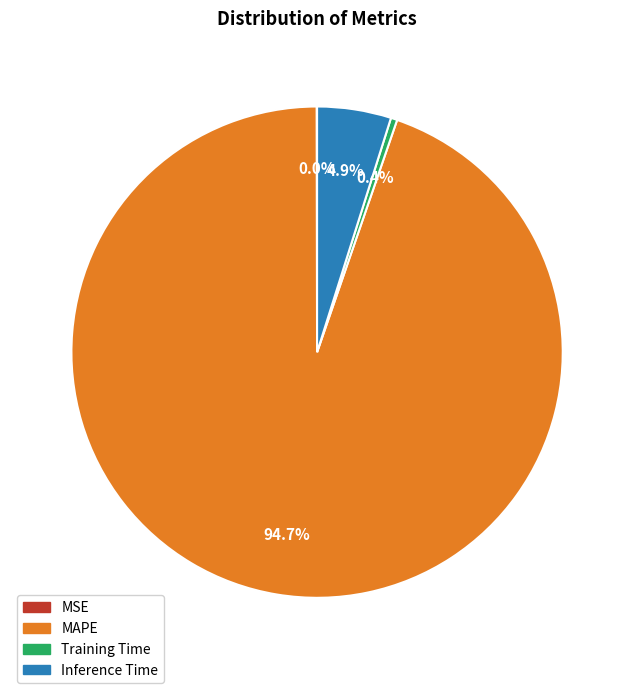

To the nearest percent, what is the difference between the MAPE and Inference Time slice percentages?

90%